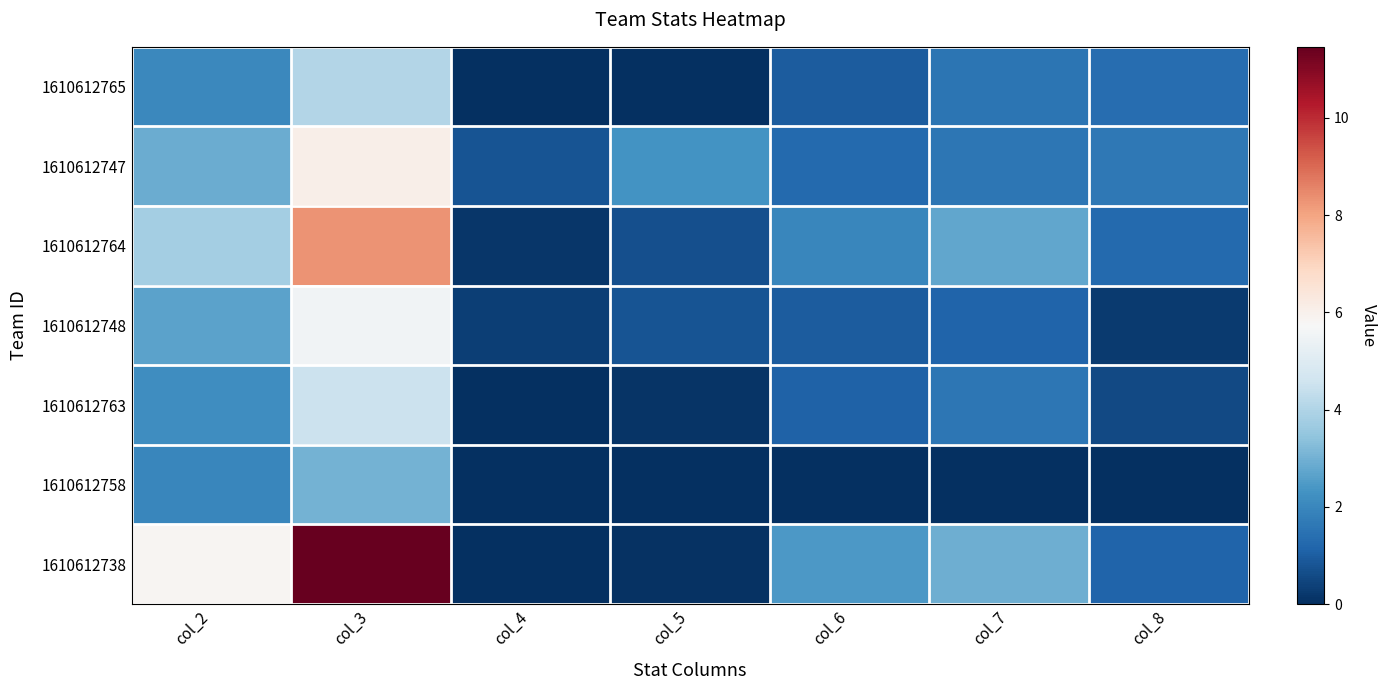

Between col_5 and col_2, which is larger?

col_2